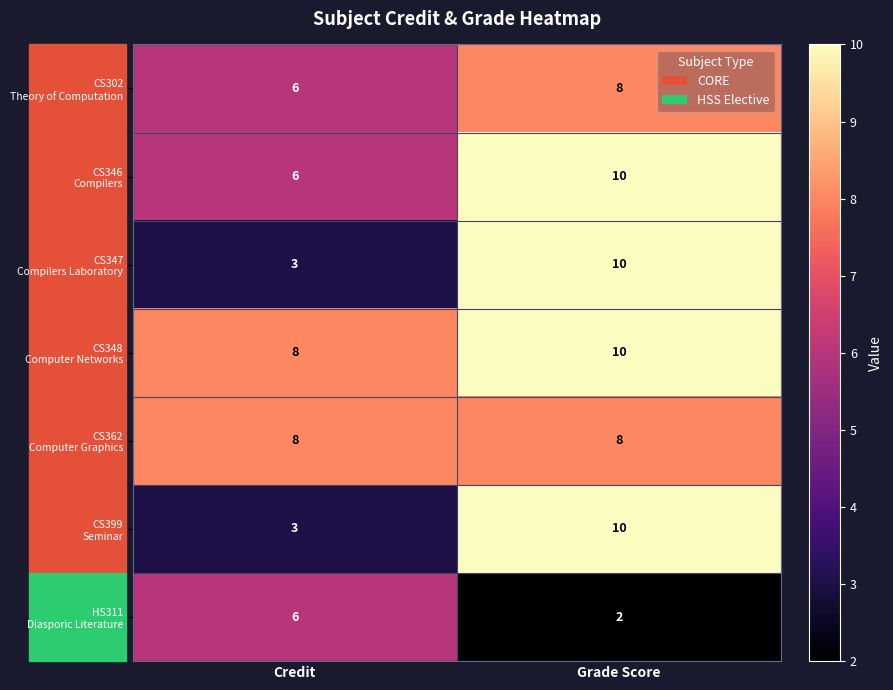

What is the difference between the highest and lowest values at Credit?

5